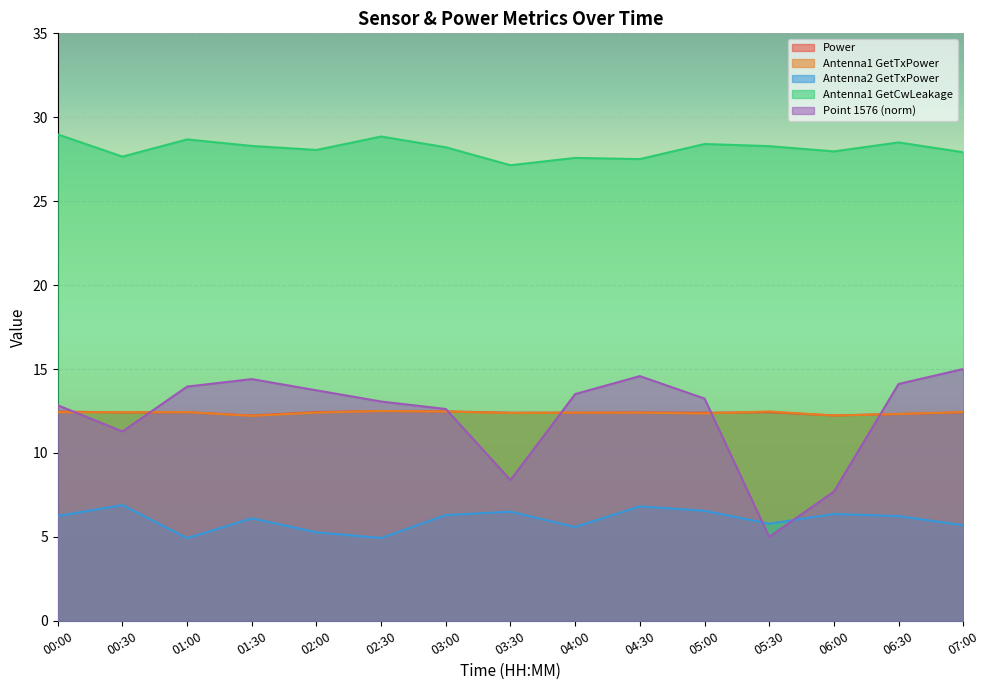

What is the difference between the second highest and second lowest values in the Power series?

0.2